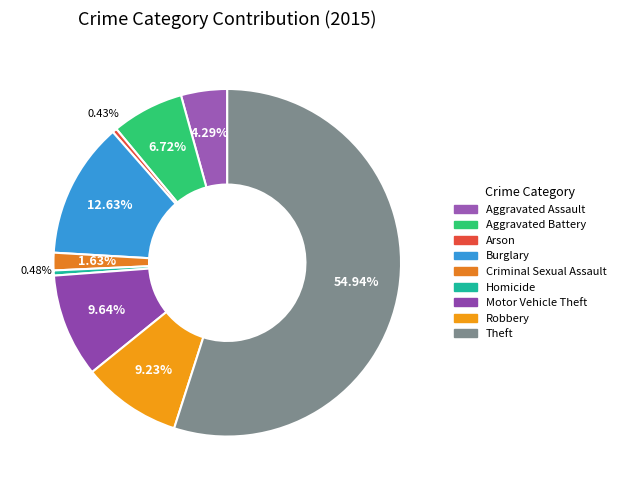

Approximately how many times larger is the value at Aggravated Assault compared to Aggravated Battery?

0.6